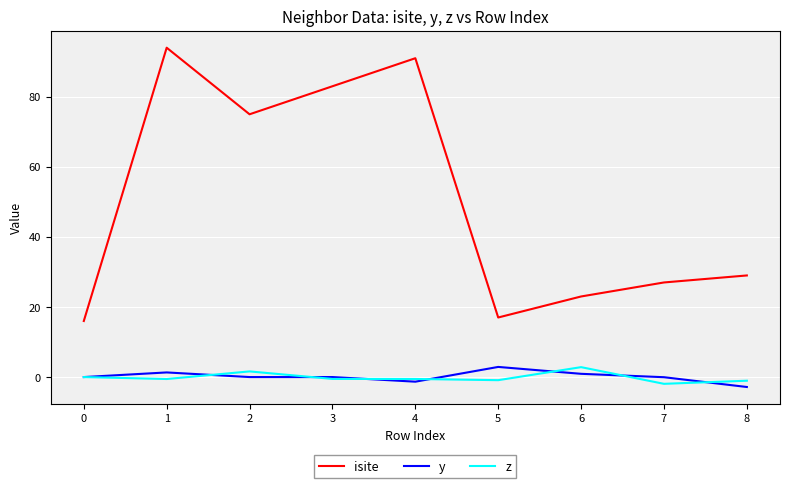

Which series has the largest range (max minus min)?

isite